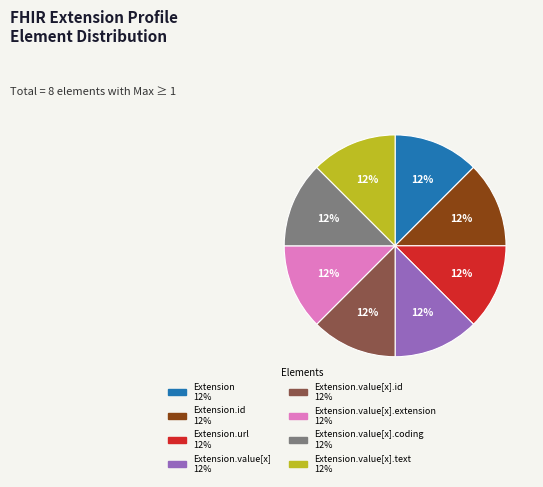

To the nearest percent, what is the average slice percentage?

12%